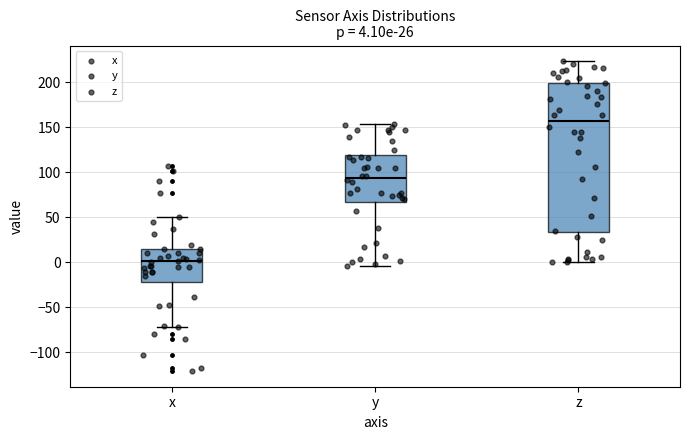

Which box is the tallest, from its lower edge to its upper edge?

z